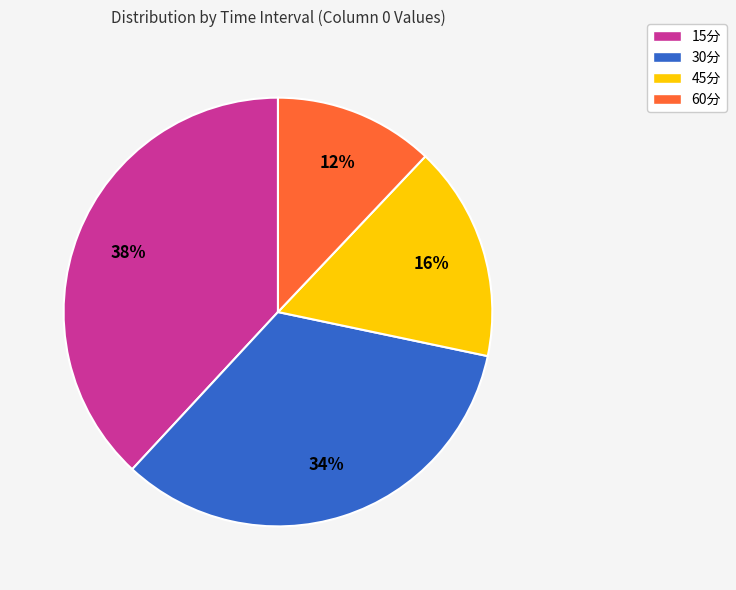

Is the sum of 30分 and 15分 greater than half?

Yes